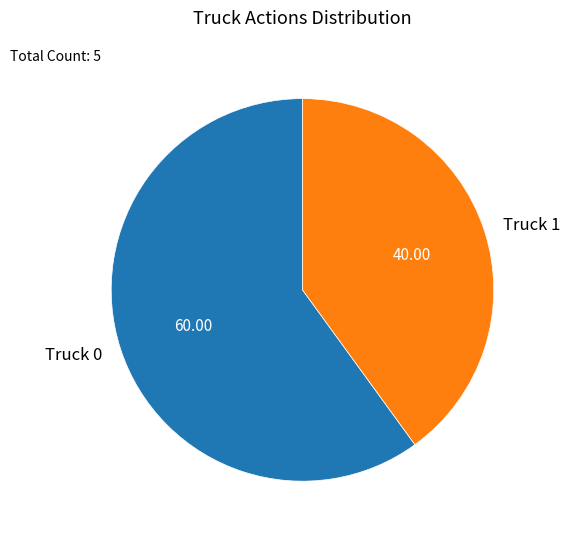

Between Truck 0 and Truck 1, which is larger?

Truck 0